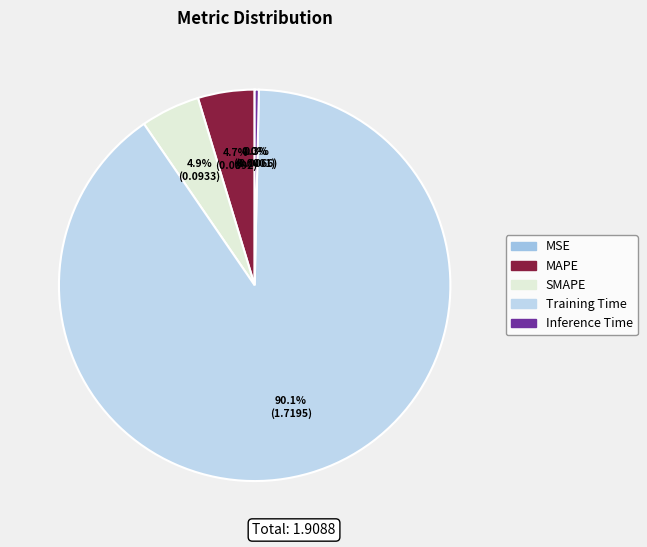

Which slice is the smallest?

MSE